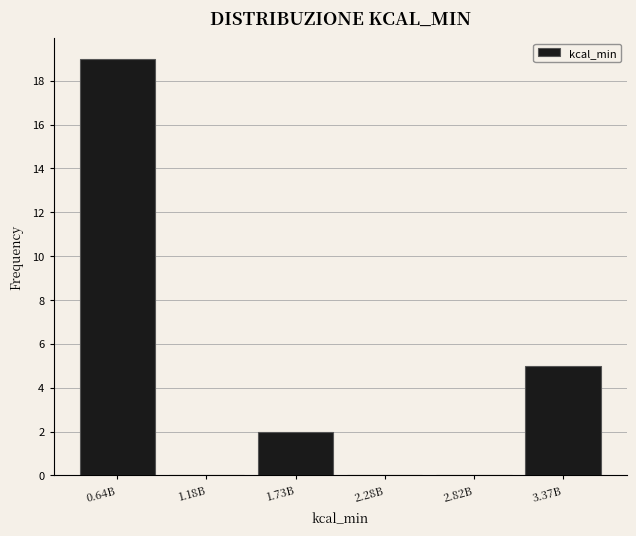

Reading left to right, transcribe all the data shown in this chart.

0.64B=19	1.18B=0	1.73B=2	2.28B=0	2.82B=0	3.37B=5